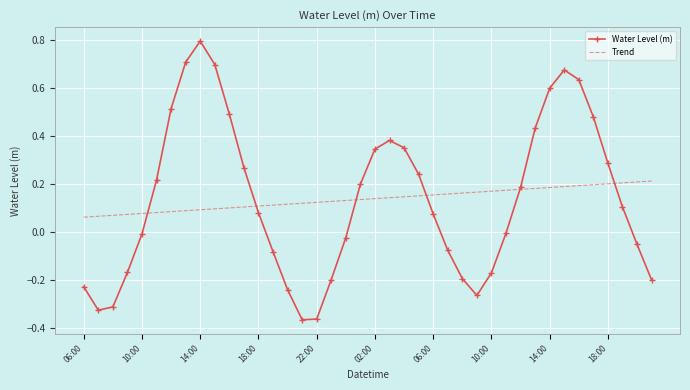

Which series has the widest spread of values?

Water Level (m)